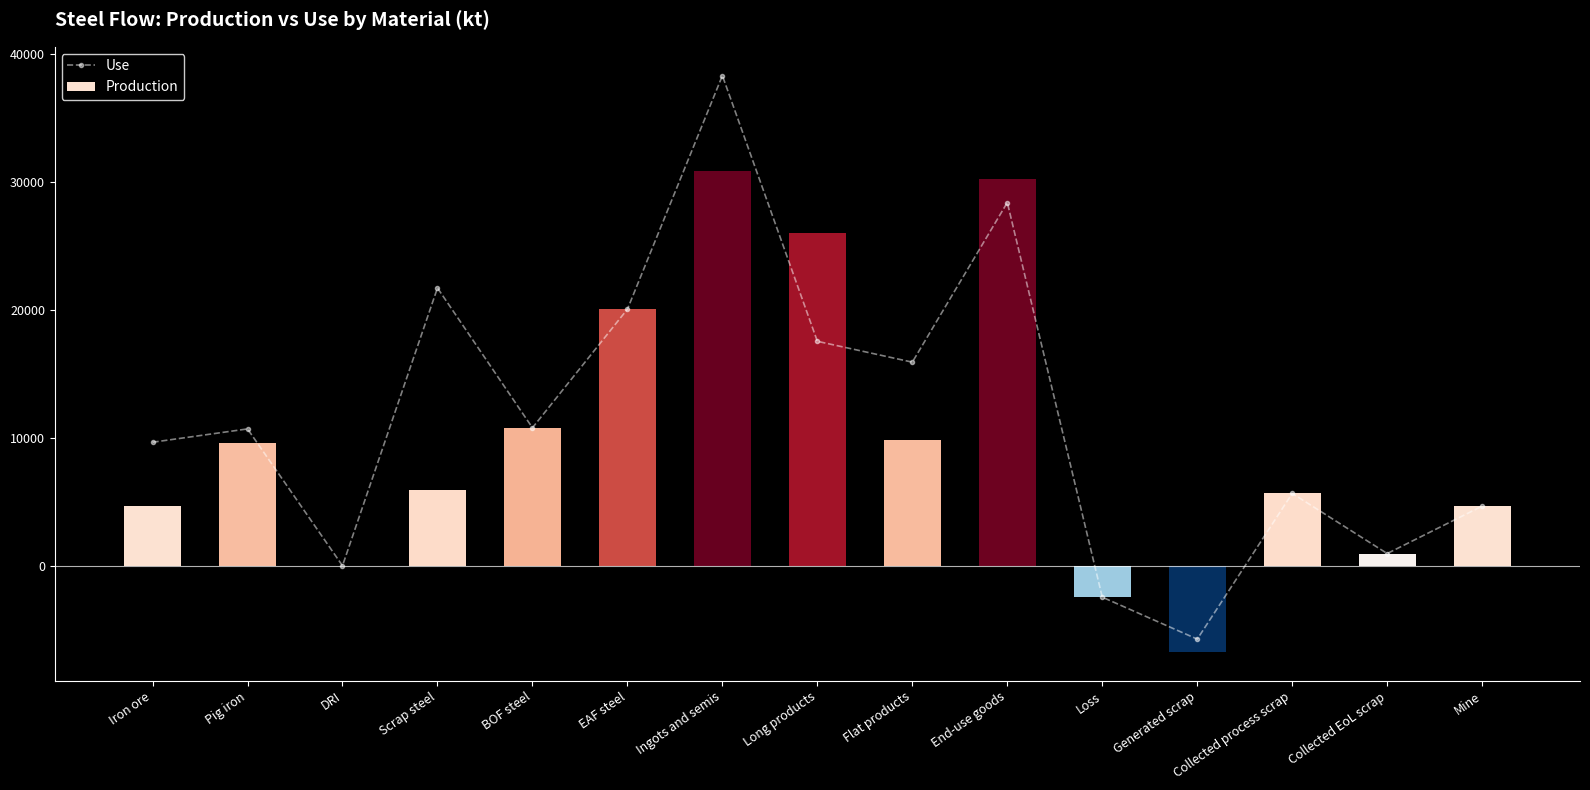

Is it true that Use equals 10814.3 at BOF steel?

True